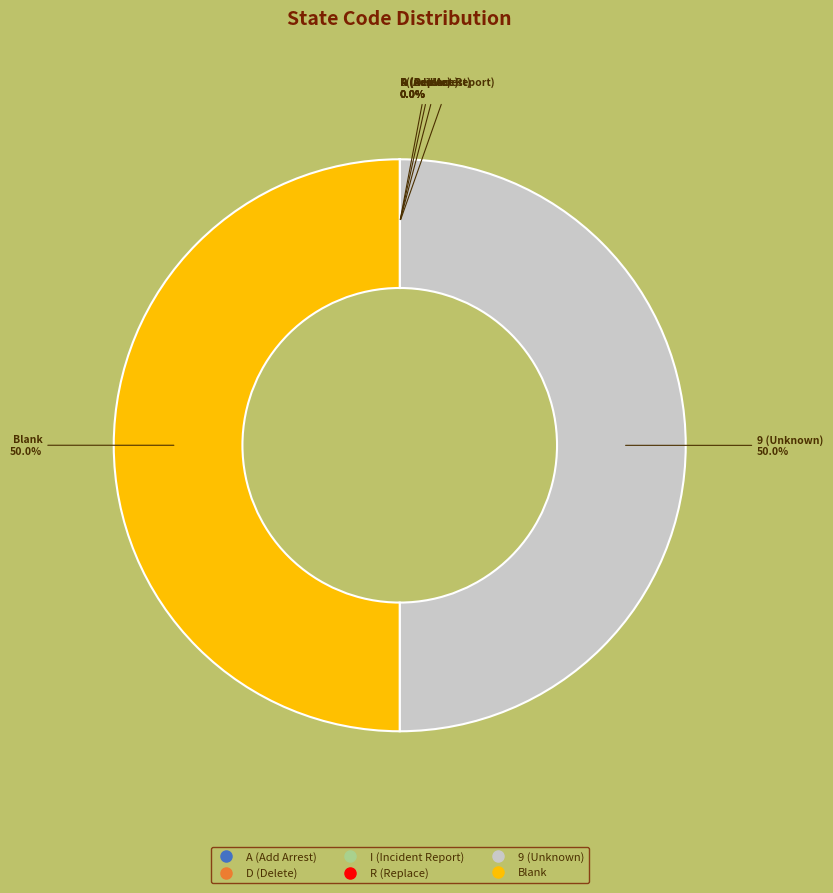

What is the ratio of the value at 9 (Unknown) to the value at Blank?

1.0